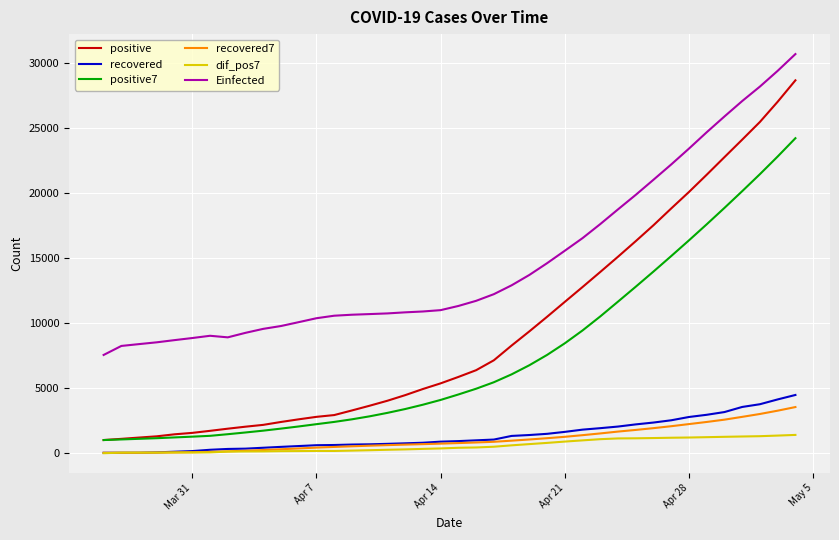

What is the greatest value displayed?

30673.7